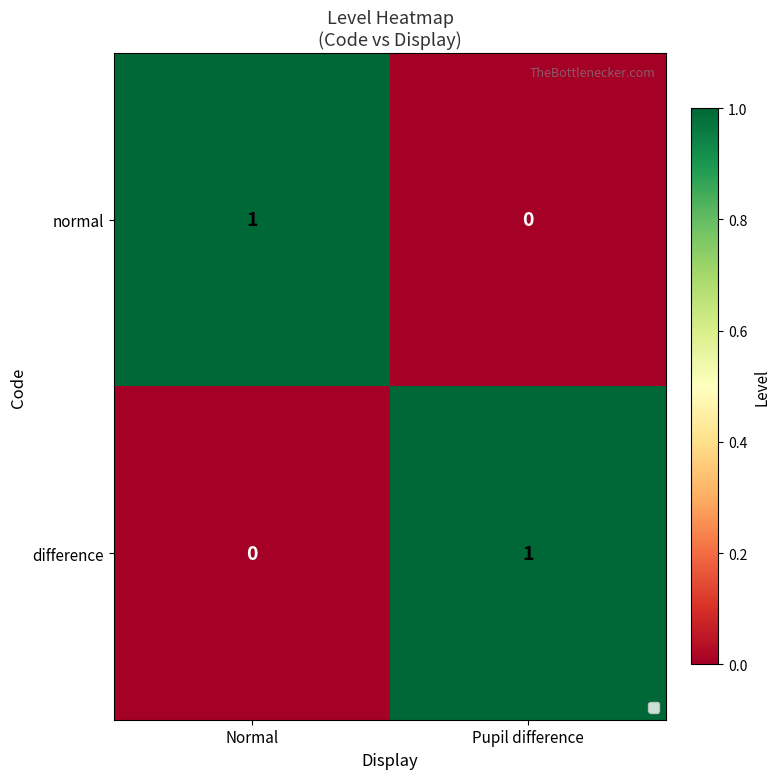

Reading left to right, extract all data points from this chart.

normal: Normal=1	Pupil difference=0
difference: Normal=0	Pupil difference=1